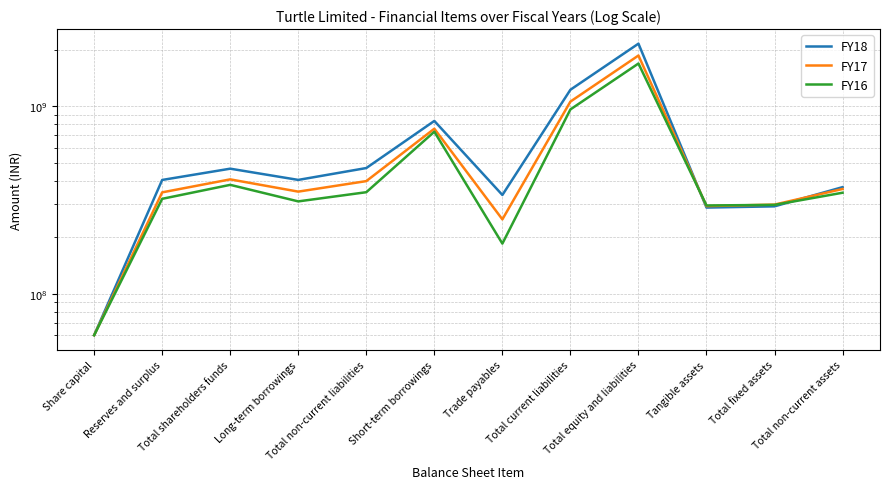

Read the FY16 value at Total fixed assets.

297543755